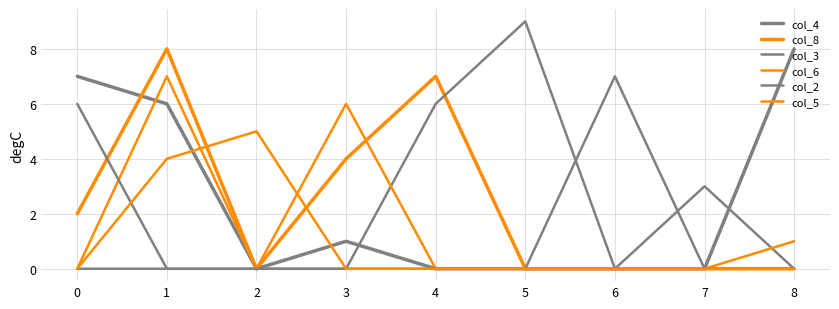

What is the average value of the col_6 series?

2